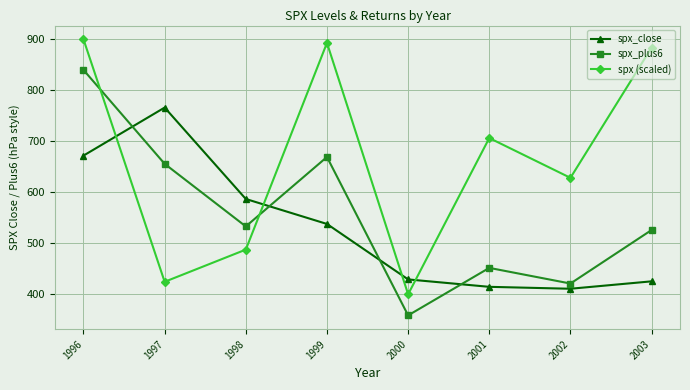

Is it true that spx_plus6 equals 179.2 at 1997?

False